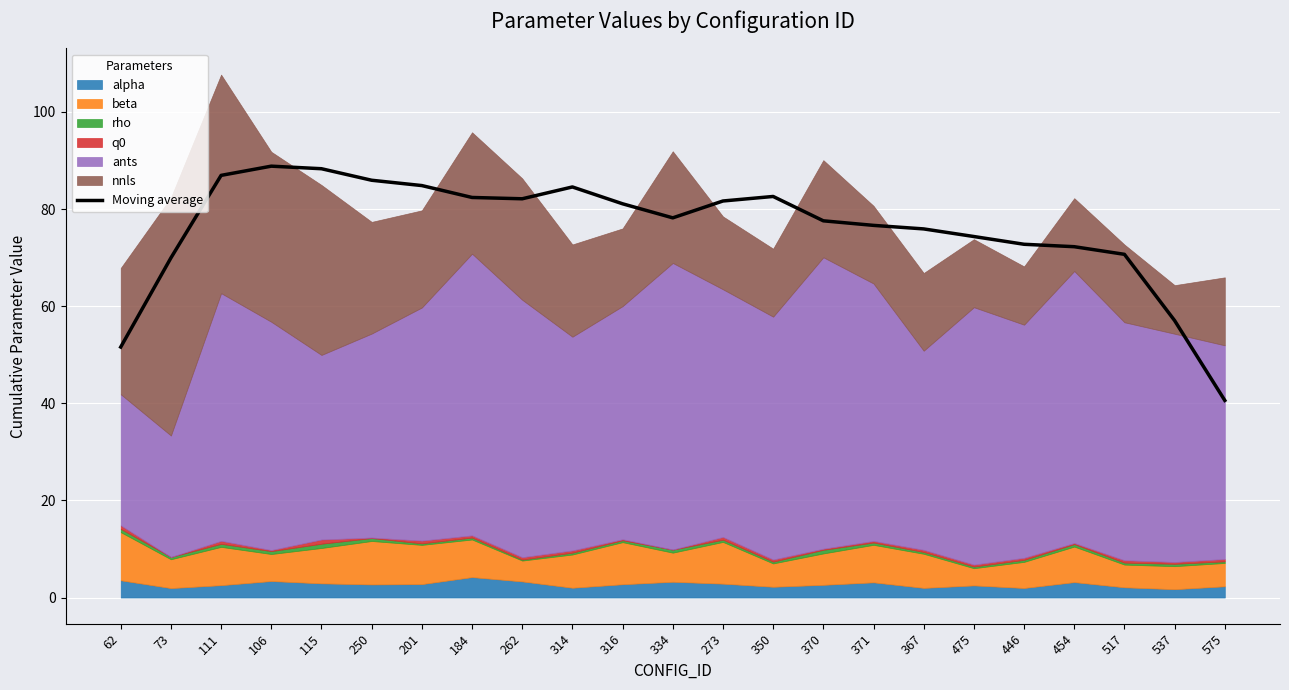

What is the label of the 9th point from the right?

370